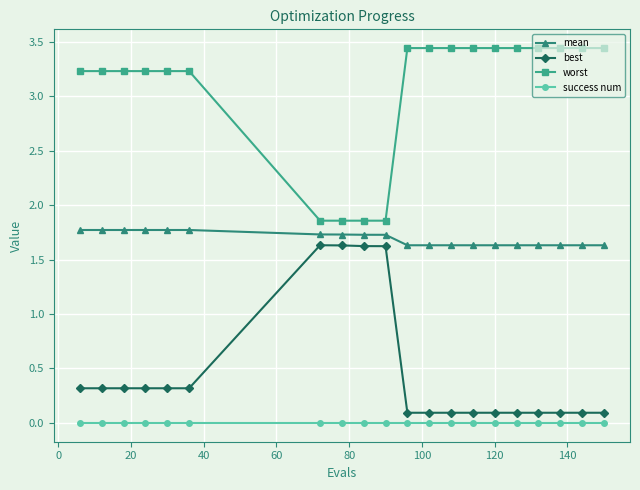

Which series has the largest total across all categories?

worst